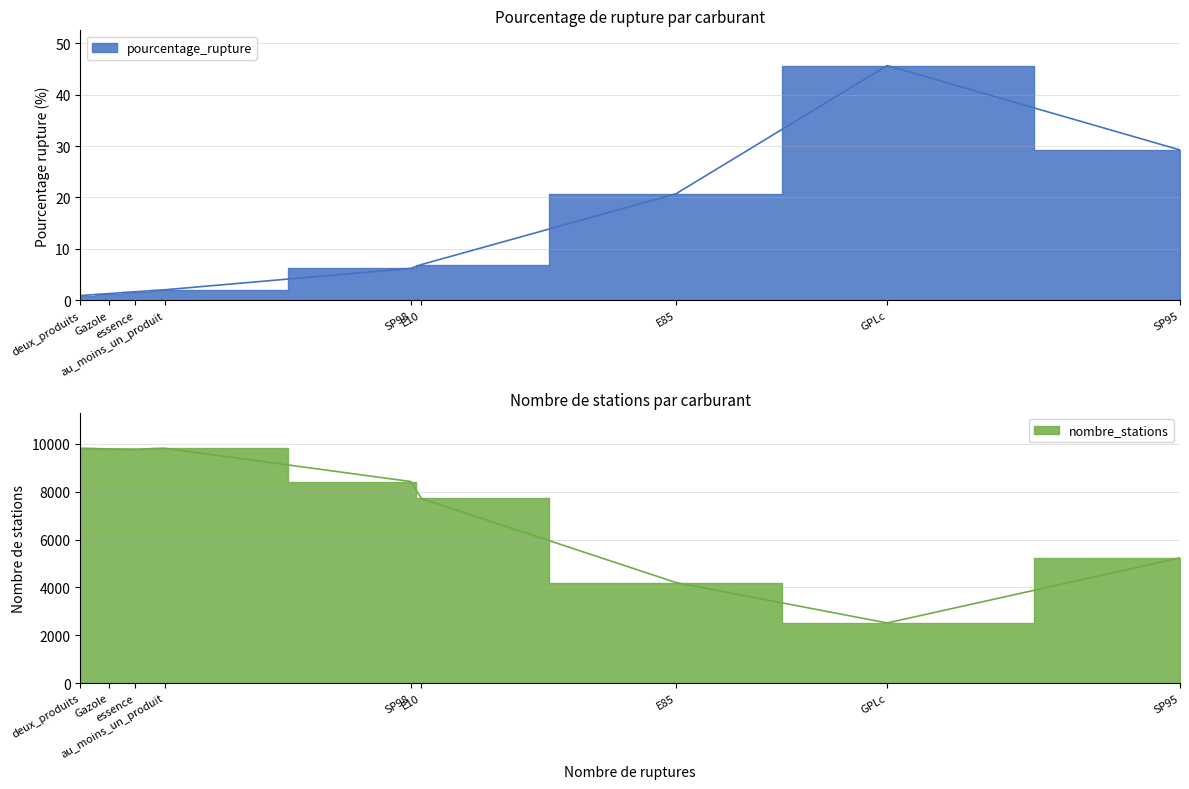

True or false: nombre_stations and pourcentage_rupture intersect in this chart.

False